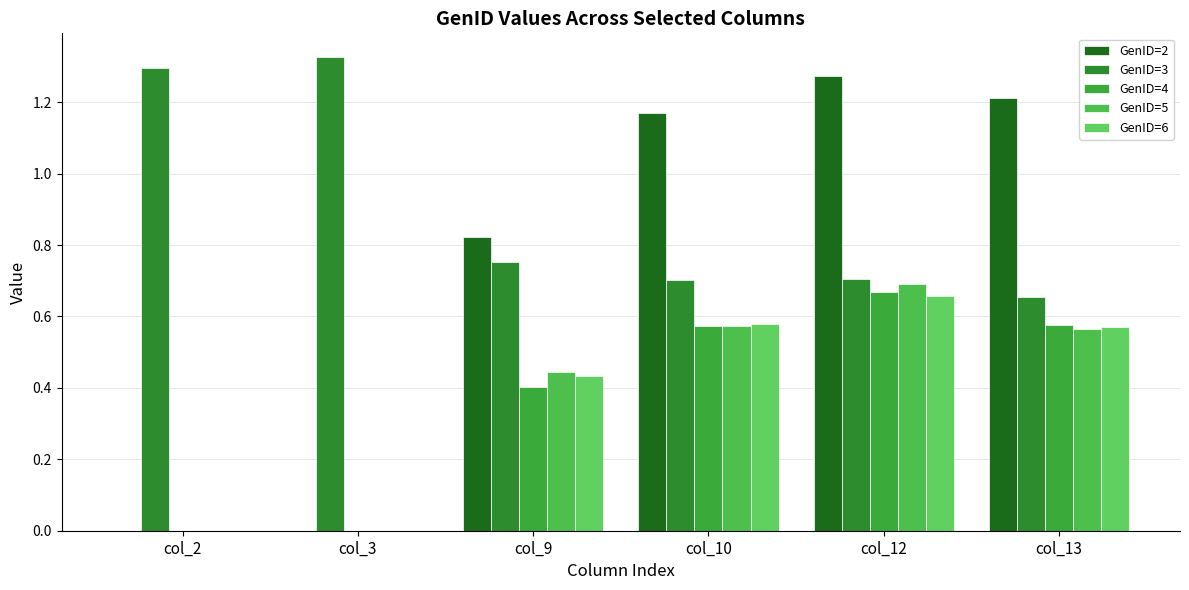

Which series has the largest range (max minus min)?

GenID=2